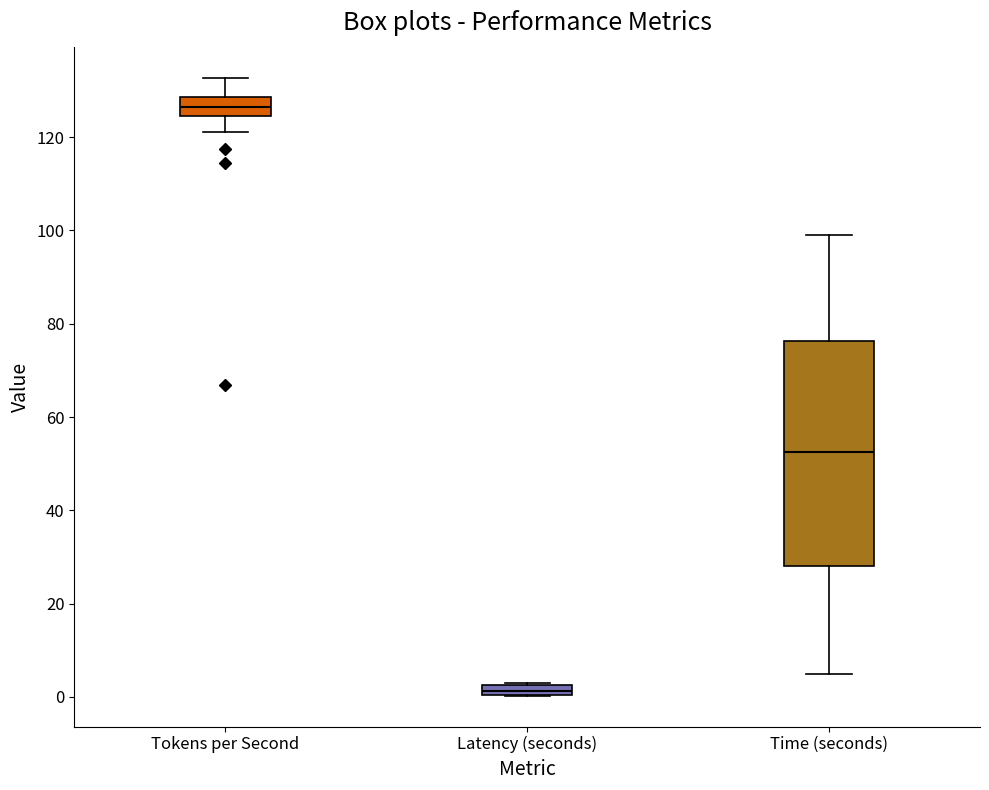

Where is the lower edge of the box for Latency (seconds) on the y-axis? The values are not printed on the chart, so give them approximately, as read against the axis.

0